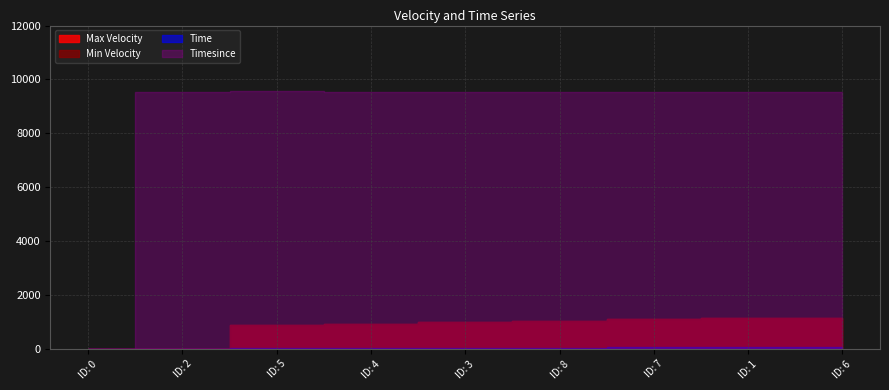

What is the label of the 5th point from the left?

3